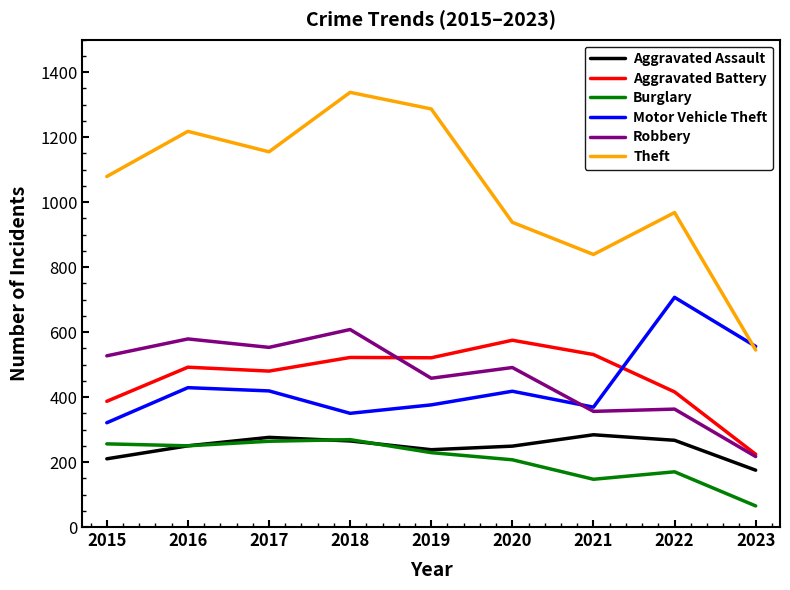

True or false: Aggravated Battery and Motor Vehicle Theft cross at least once.

True